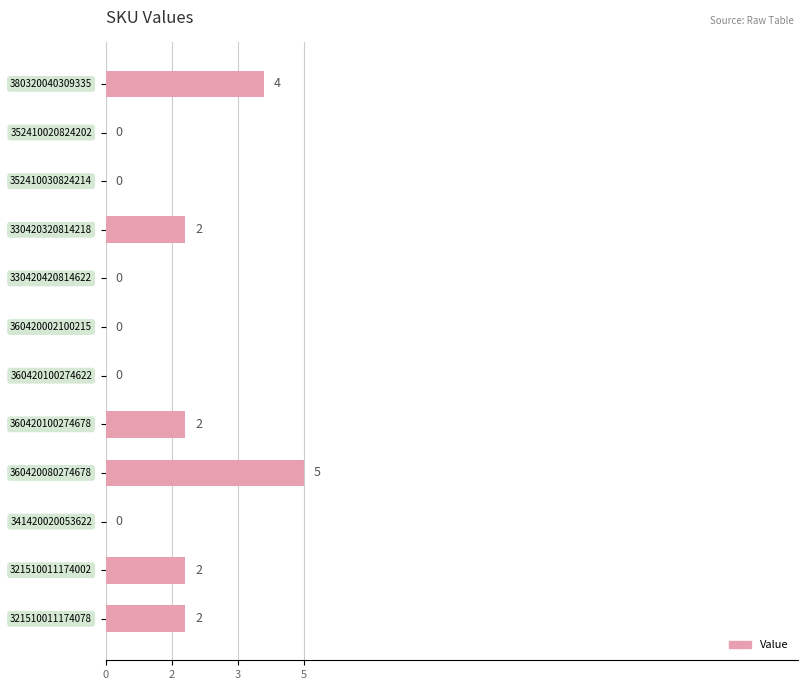

Are the bars horizontal?

Yes